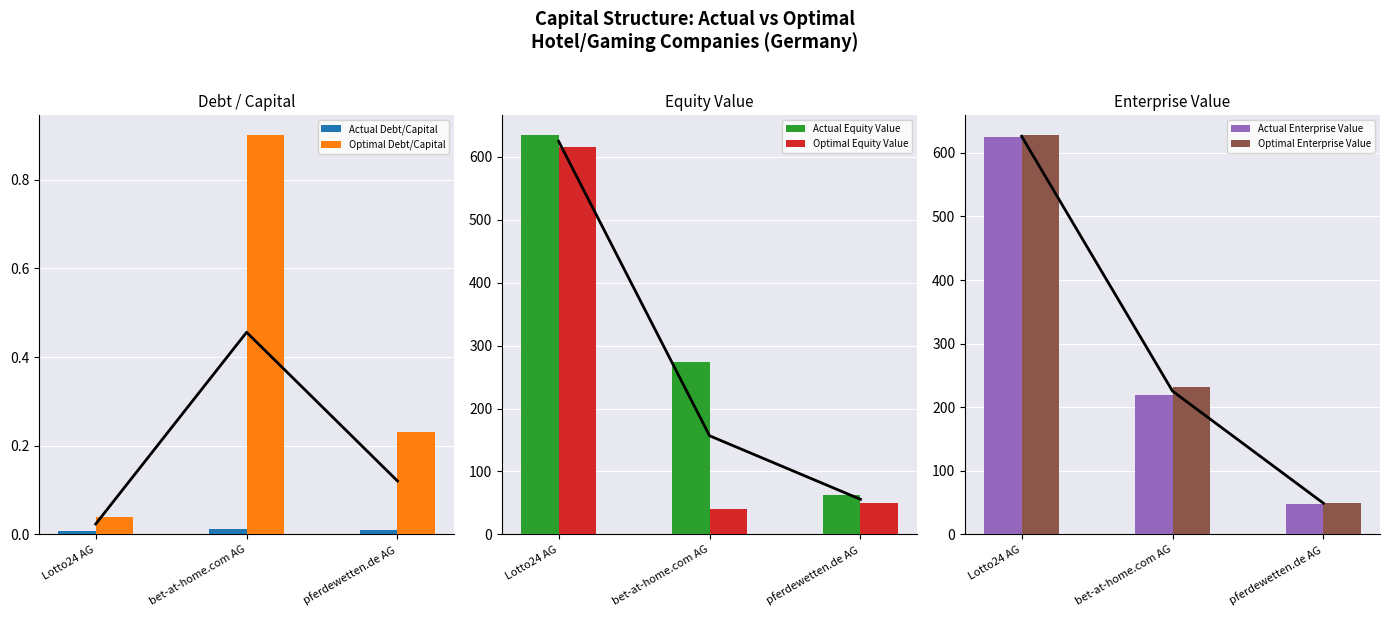

Count the number of categories in the chart.

3